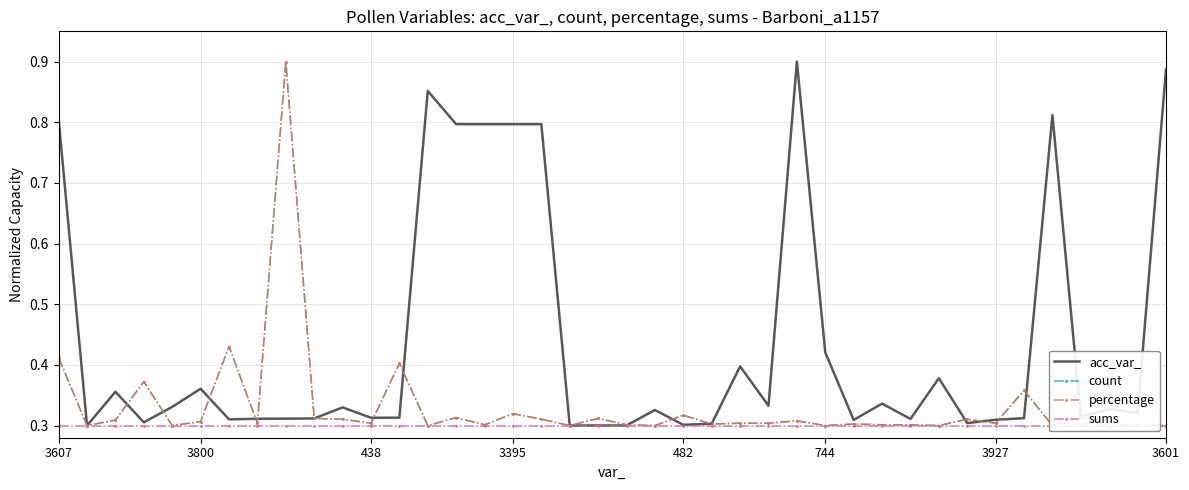

What is the difference between the highest and lowest values at 15?

0.5